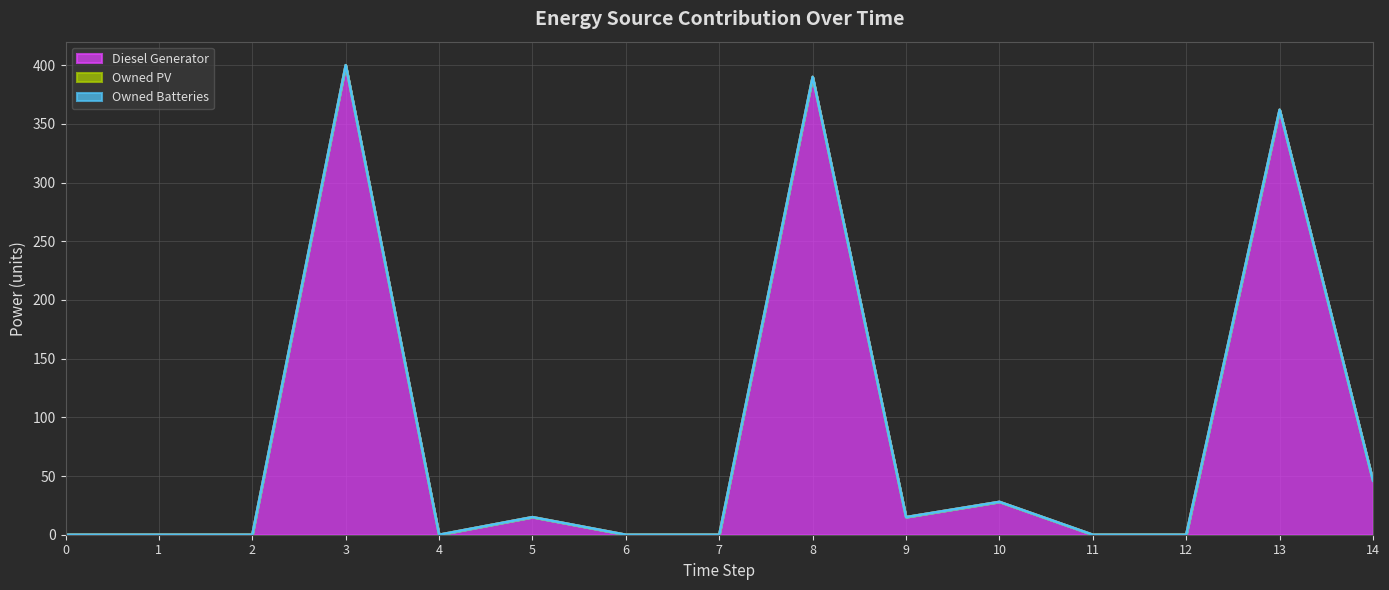

True or false: Diesel Generator and Owned Batteries cross at least once.

False